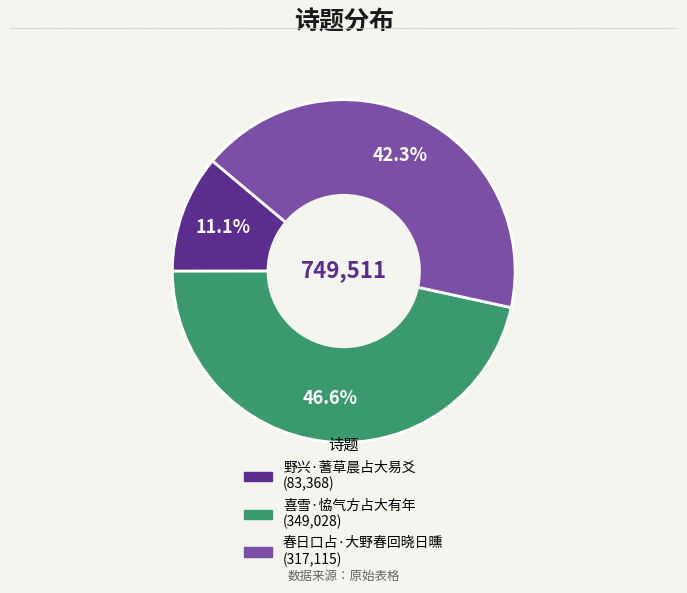

Which has a higher value, 野兴·蓍草晨占大易爻 or 喜雪·恊气方占大有年?

喜雪·恊气方占大有年